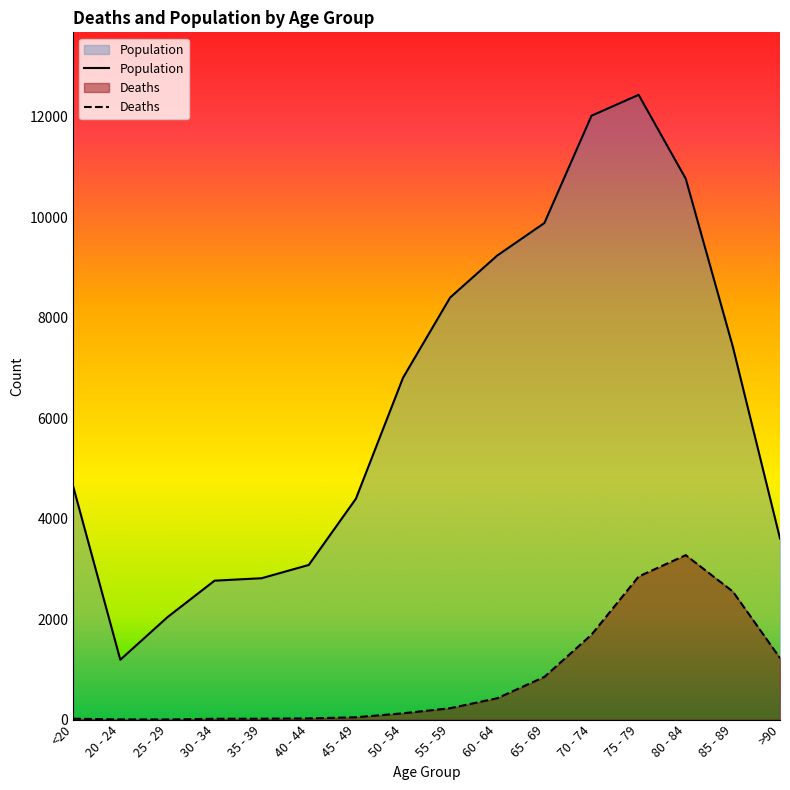

What is the difference between the Population values at 80 - 84 and 55 - 59?

2364